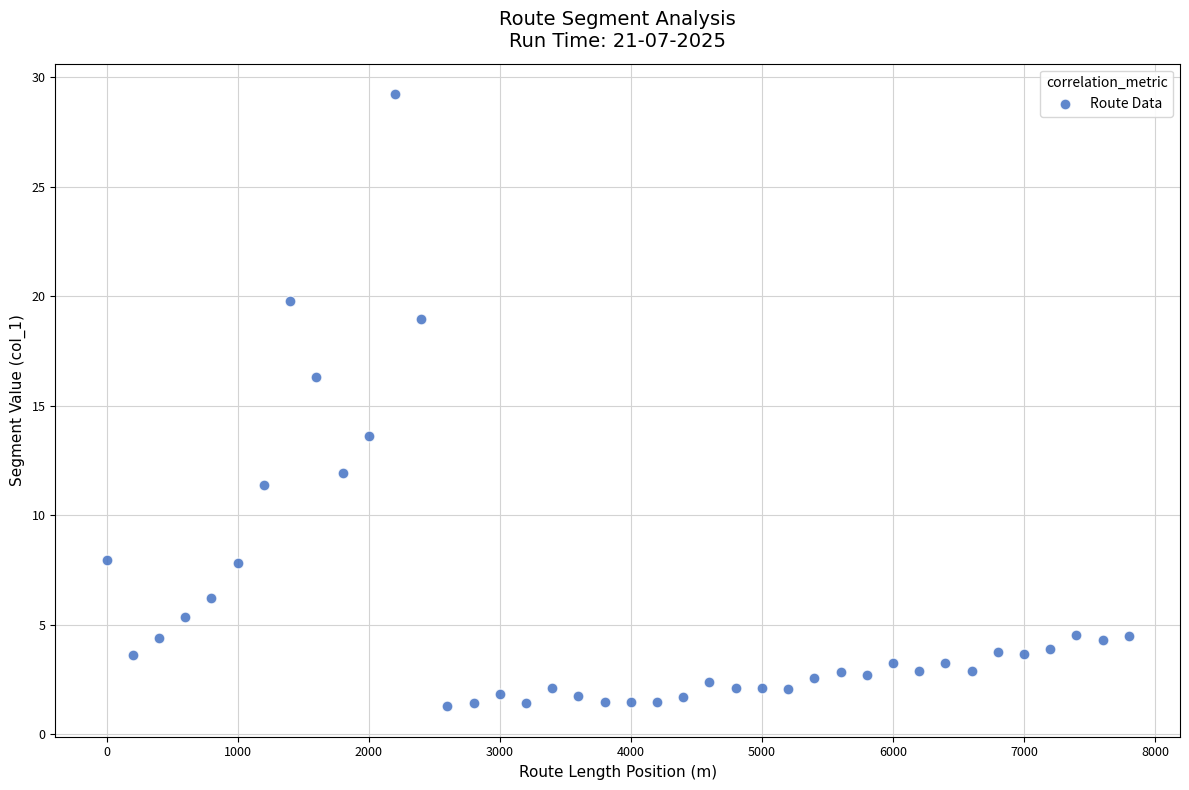

What is the range of X values (max minus min)?

7800.0